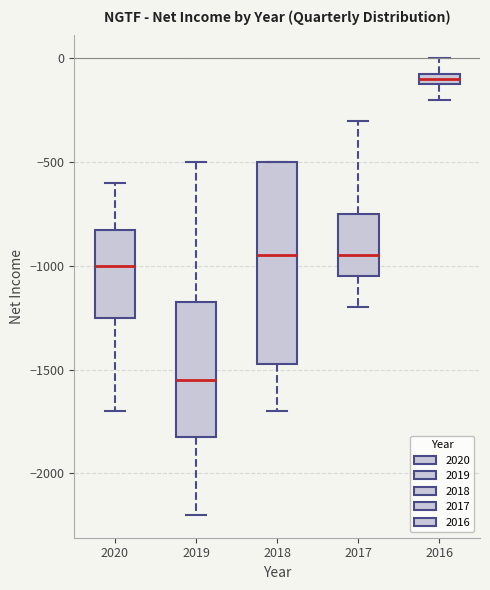

Which box's median line is the highest?

2016